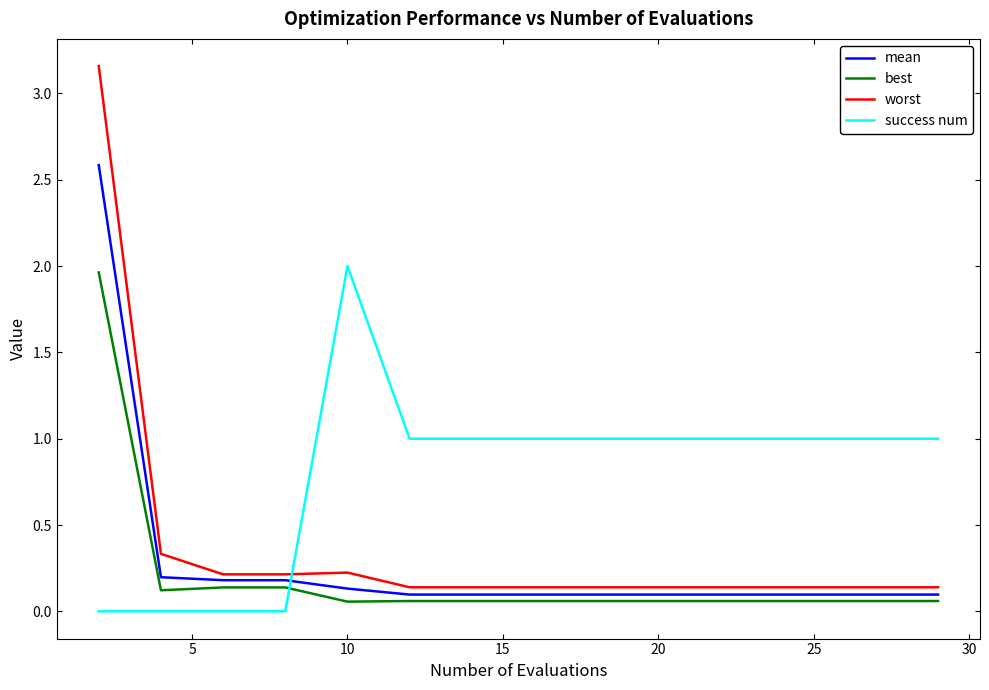

Which series has the largest total across all categories?

success num